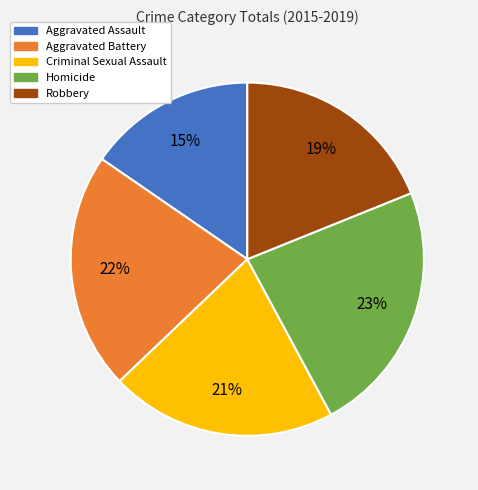

To the nearest percent, what portion does Aggravated Assault represent?

15%